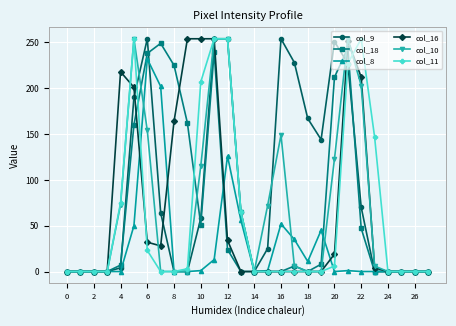

Which series has the largest total across all categories?

col_9